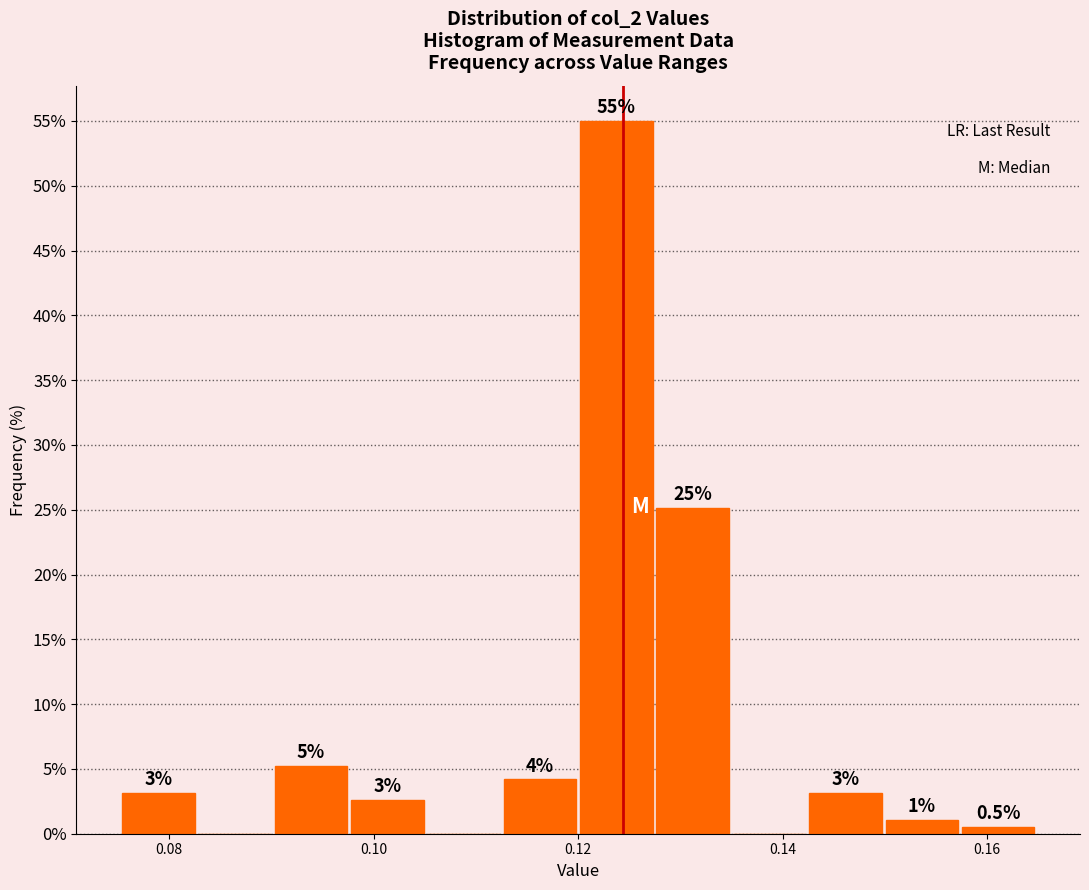

Around what value on the x-axis is the tallest bar? Give the approximate position of its centre, as read against the axis.

0.124